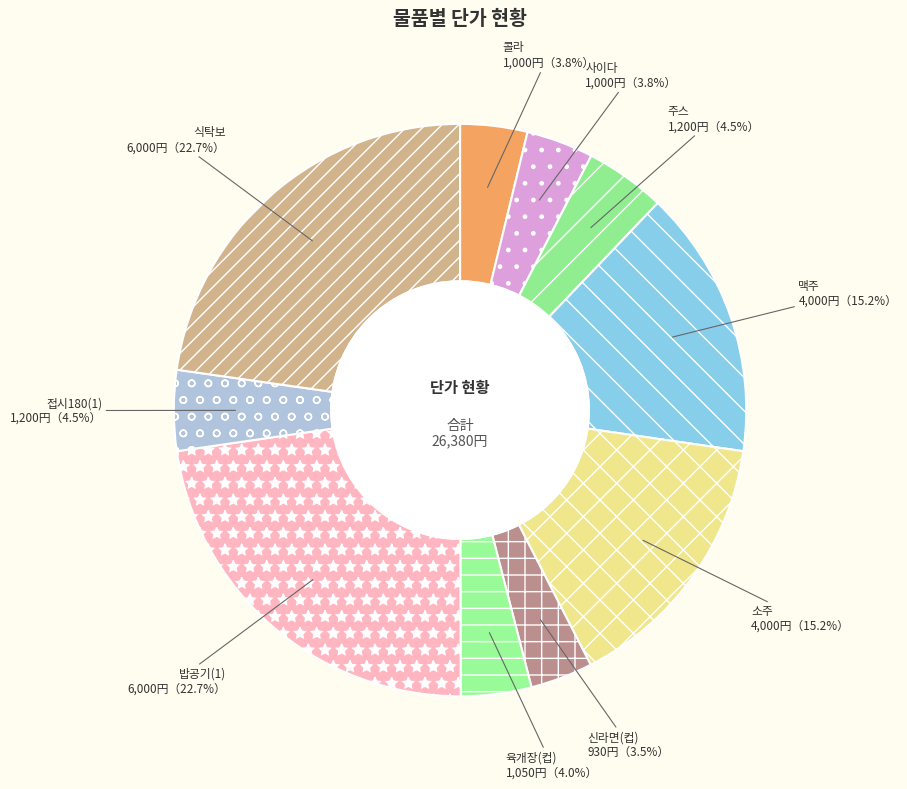

To the nearest percent, what percentage of the pie is 콜라?

4%